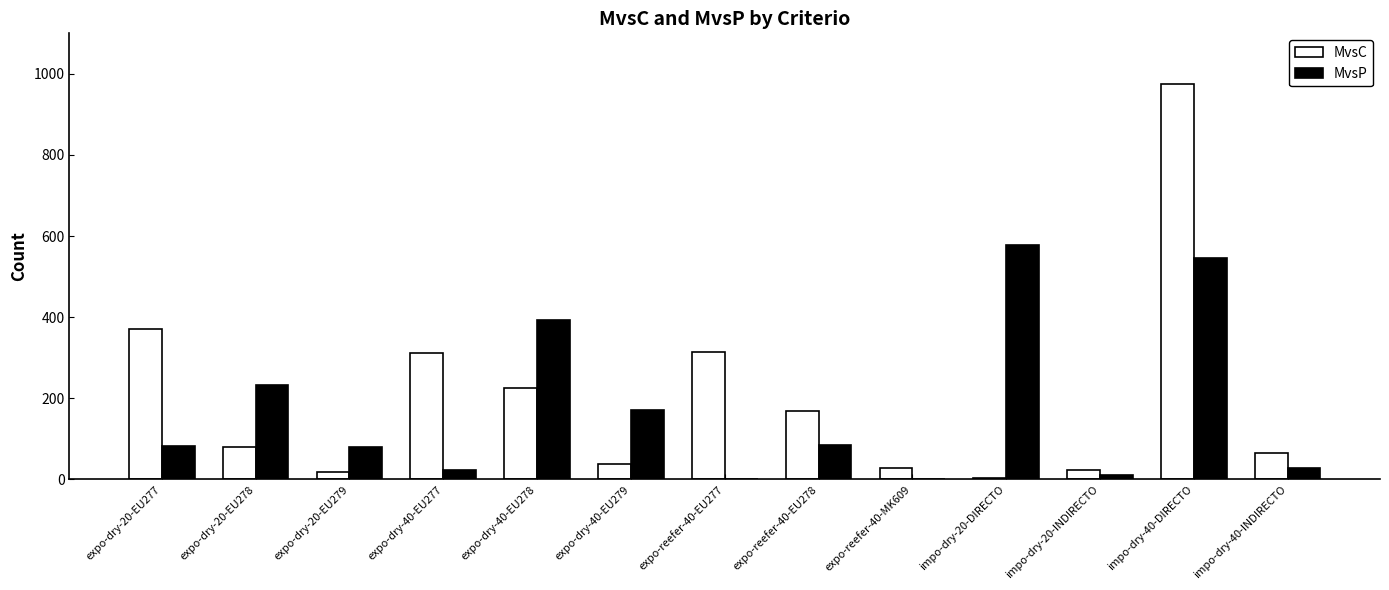

Is it true that MvsP equals 80 at expo-dry-20-EU279?

True